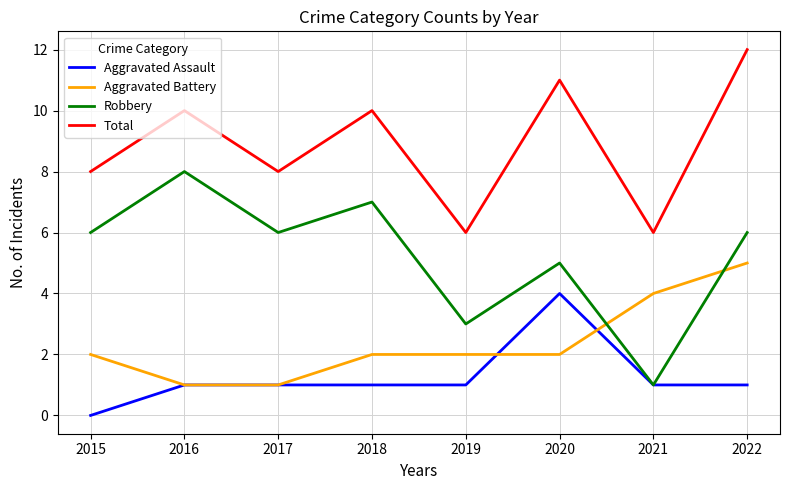

What is the total value across all series at 2016?

20